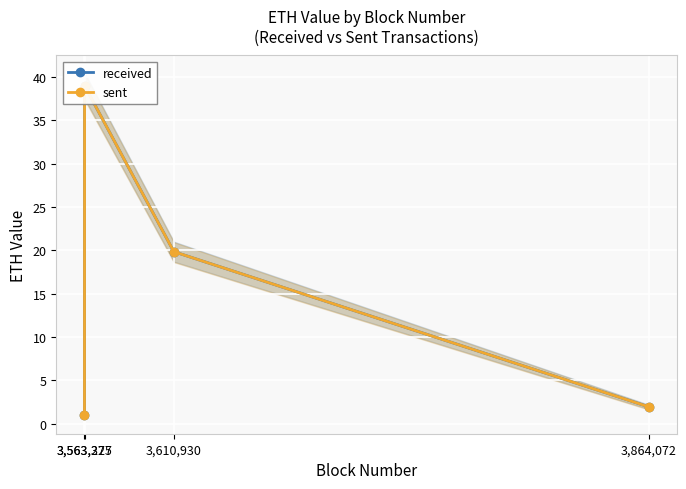

What is the difference between the sent values at 3,864,072 and 3,563,327?

37.0